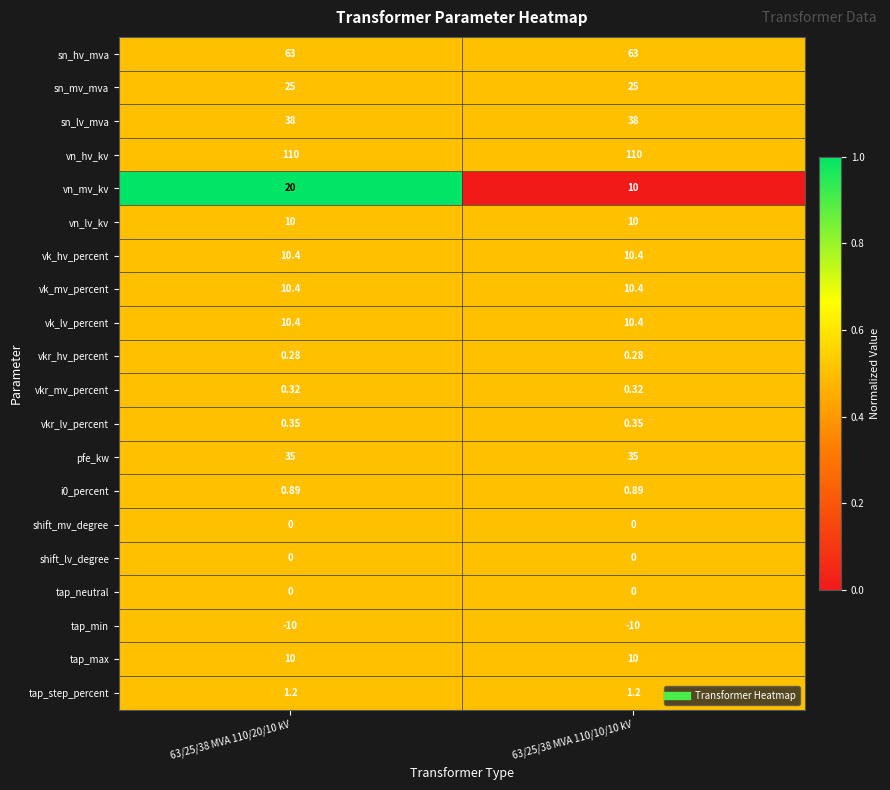

Is the value of shift_lv_degree at 63/25/38 MVA 110/10/10 kV greater than the value of tap_max at 63/25/38 MVA 110/10/10 kV?

No